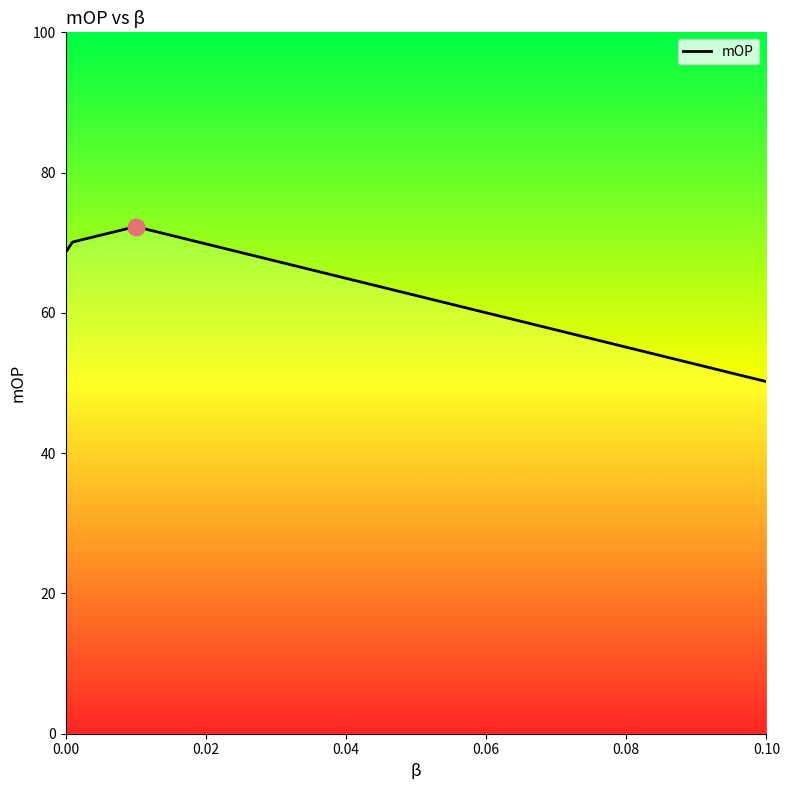

What is the greatest value displayed?

72.3